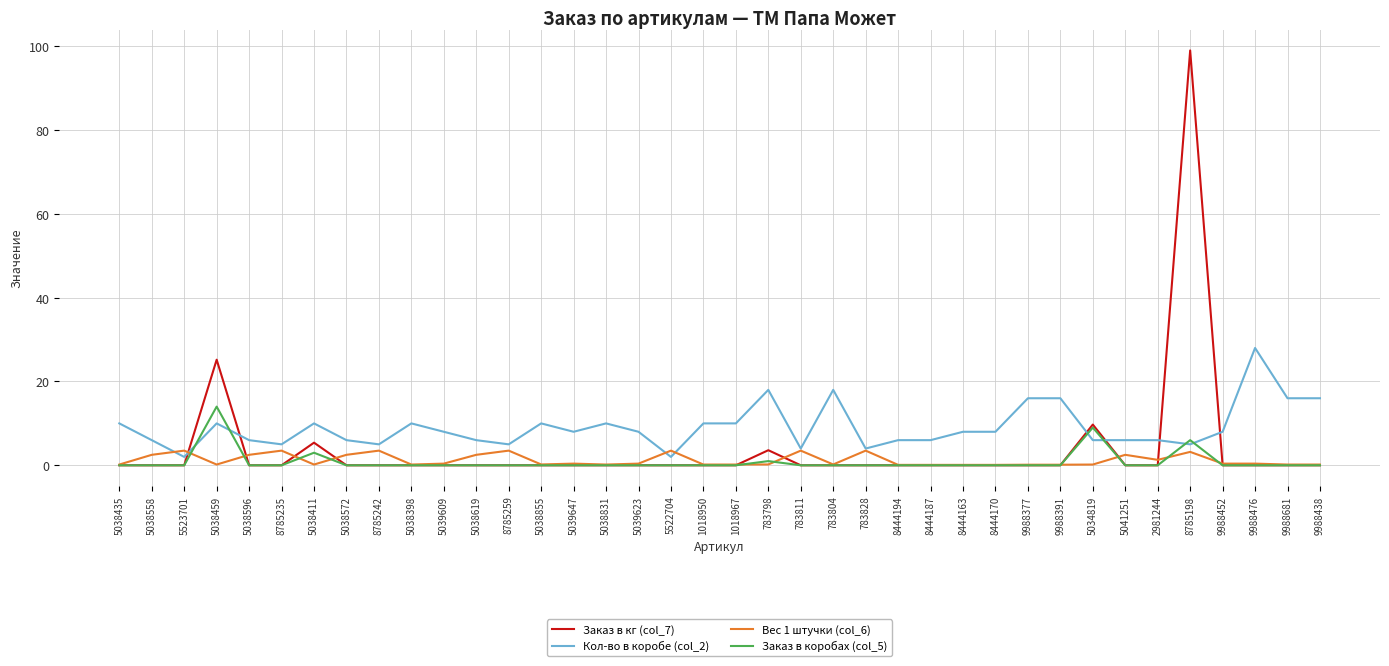

What position from the right is 5038831?

23